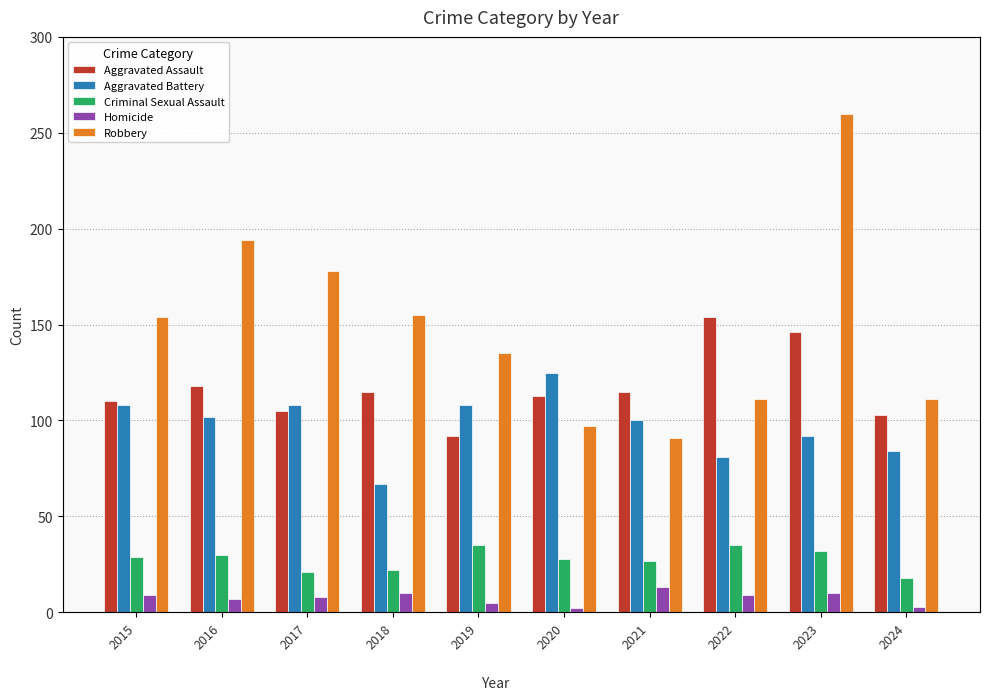

How many data points does each series have?

10